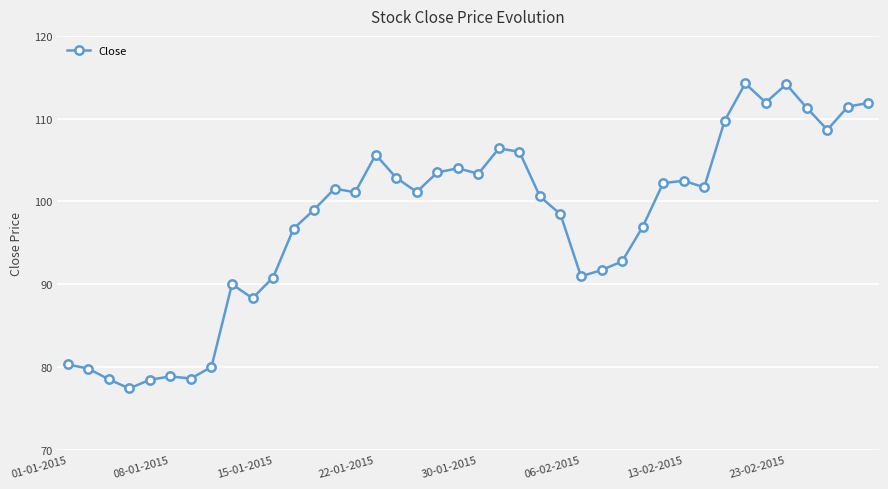

What is the smallest value displayed?

77.4